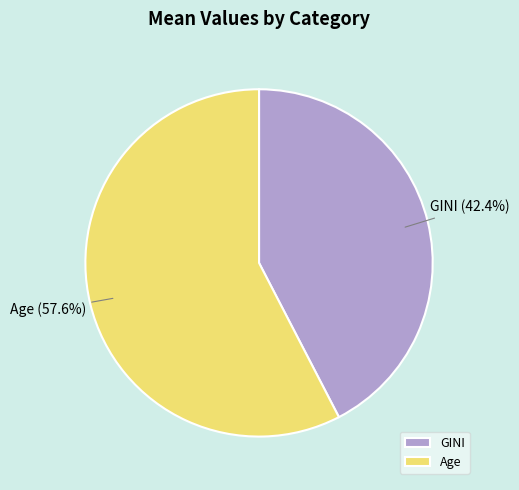

What percentage do Age and GINI together represent?

100.0%